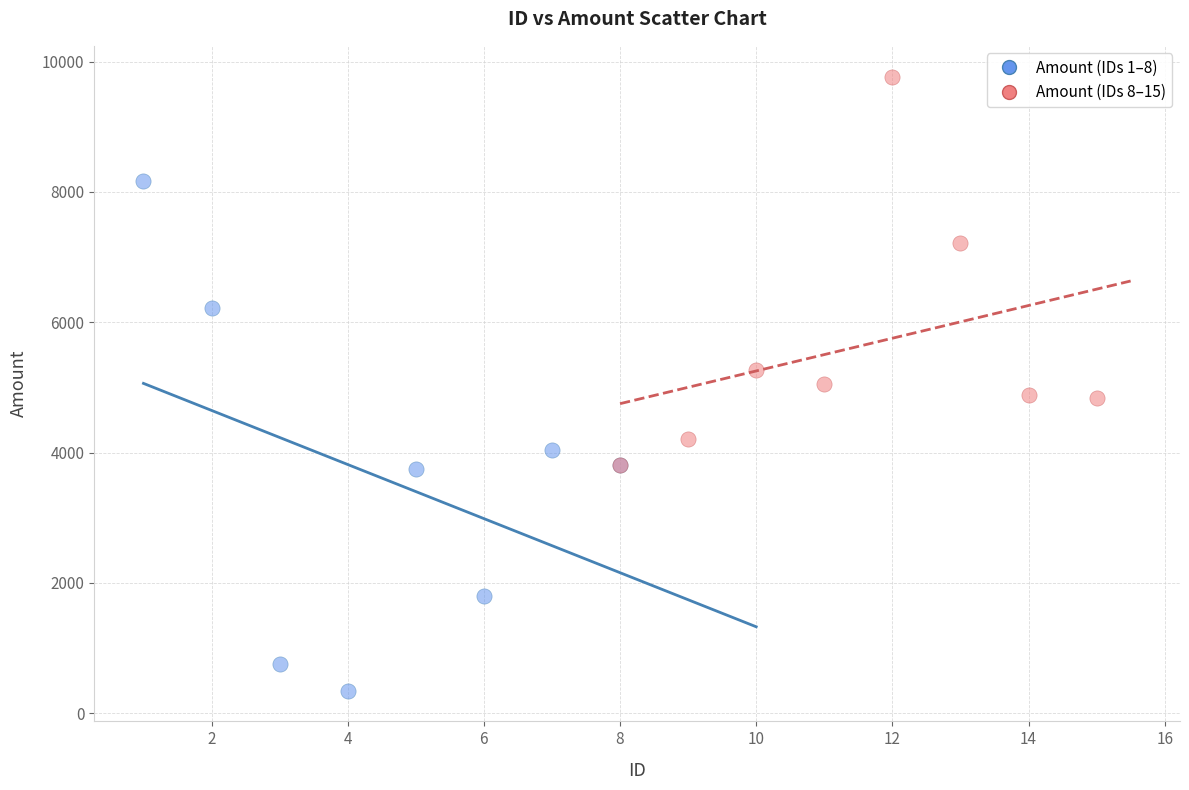

Which series reaches the maximum Y coordinate?

Amount (IDs 8–15)